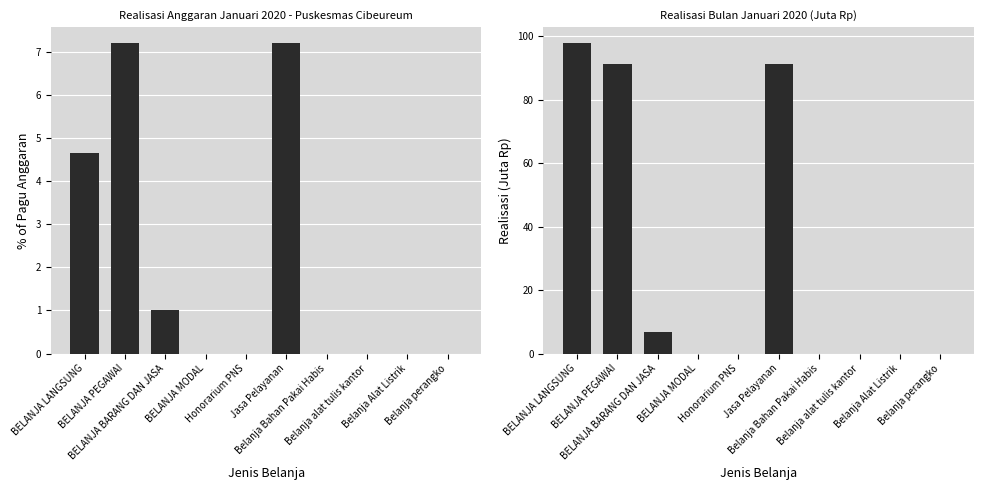

At which label does Realisasi (% of Pagu) reach its minimum?

BELANJA MODAL